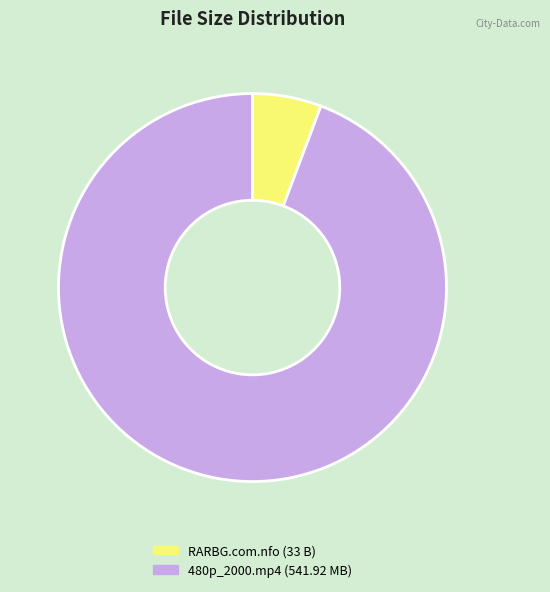

Is there any slice that represents more than half of the pie?

Yes